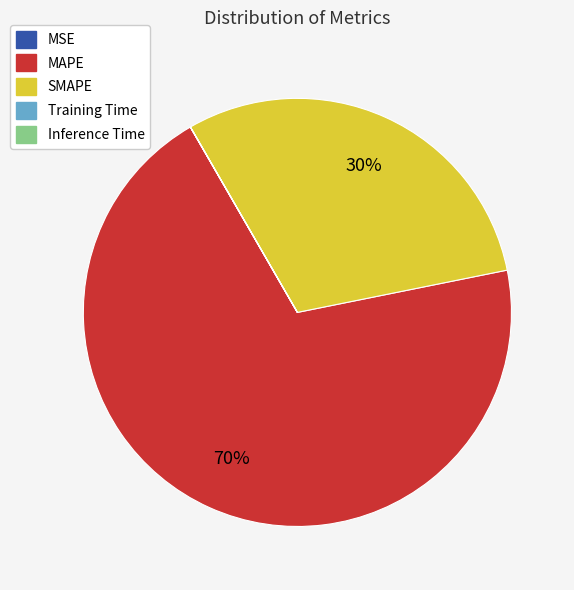

What percentage is the MAPE slice, to the nearest percent?

70%